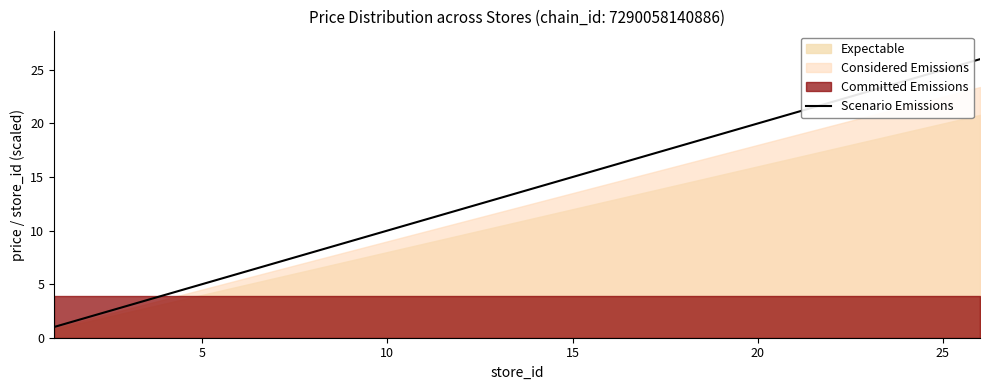

The value of Scenario Emissions at 15 is 15. True or false?

True